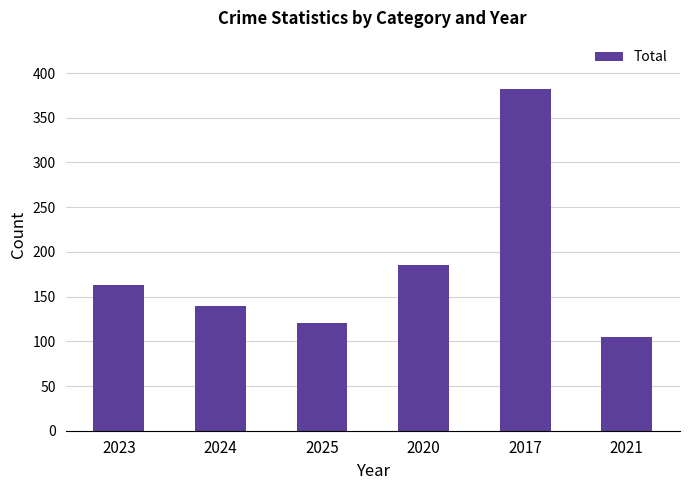

The value at 2023 is 163. True or false?

True